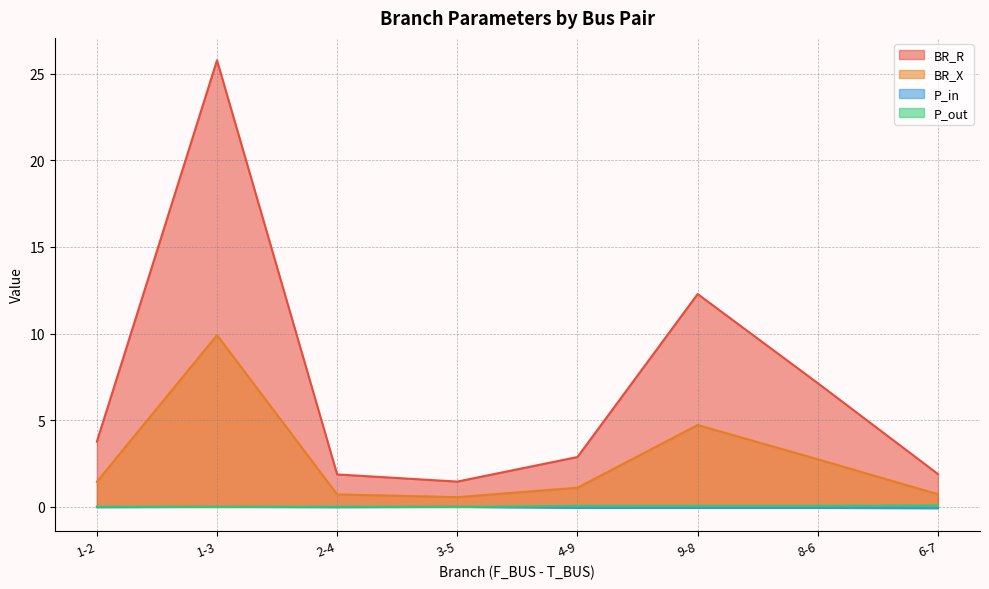

True or false: P_out and BR_X cross at least once.

False